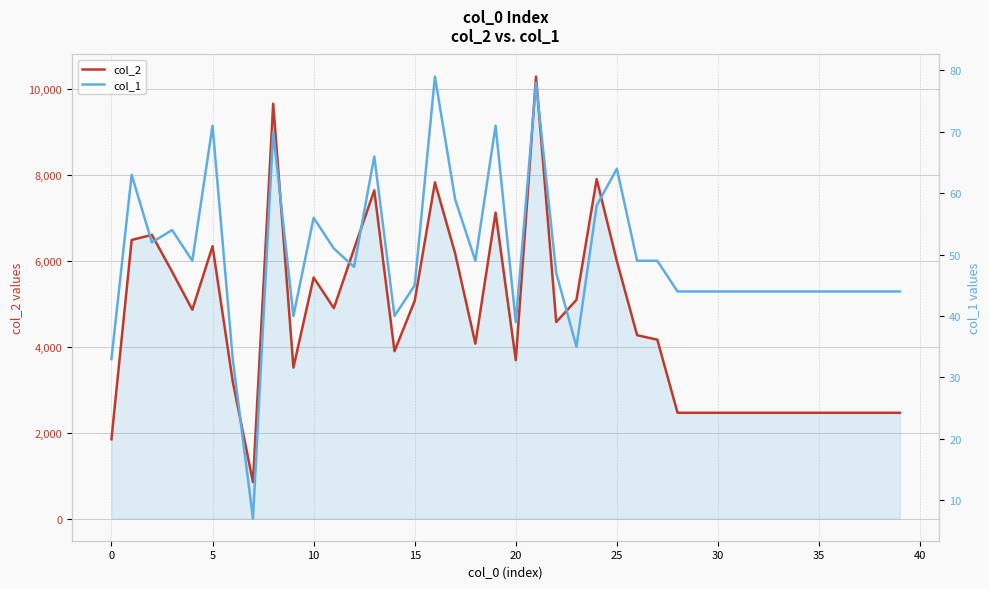

At how many categories does at least one series exceed 3070?

26